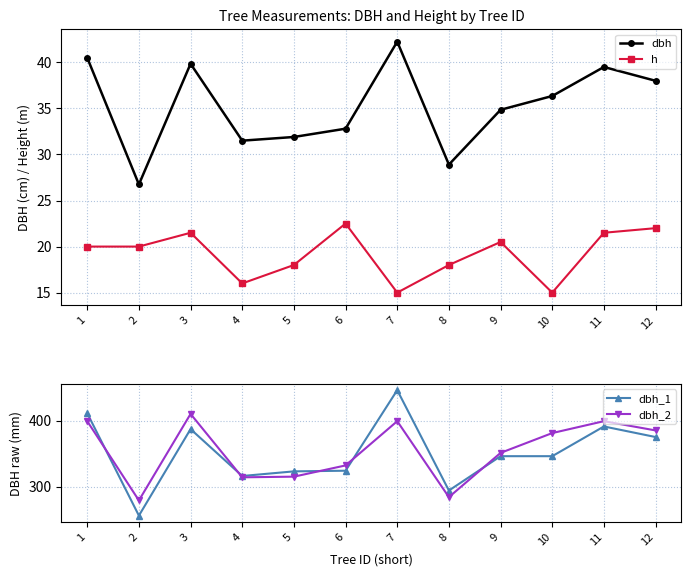

True or false: h and dbh intersect in this chart.

False